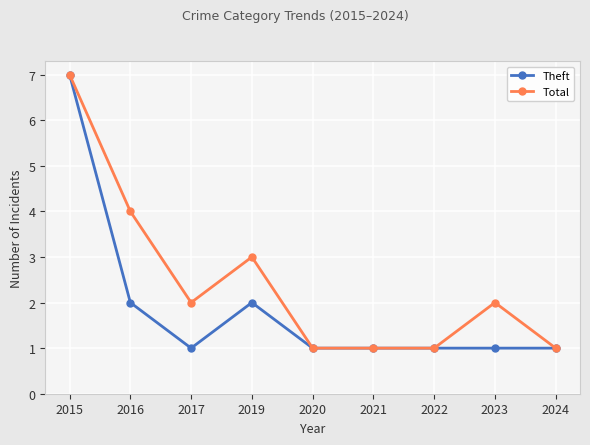

What is the sum of the Theft values at 2015 and 2016?

9